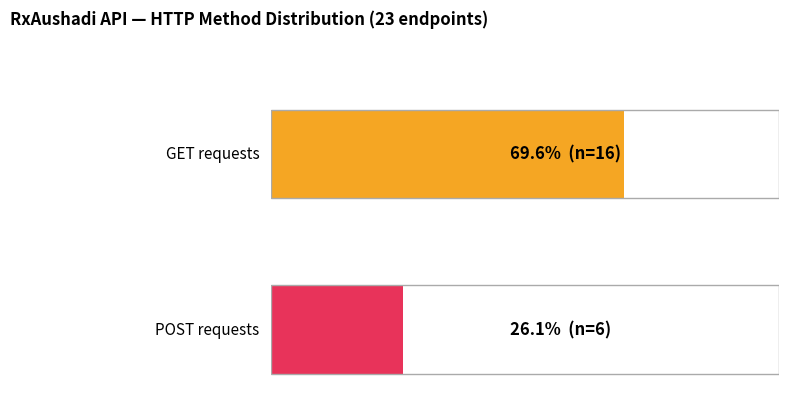

What is the label of the 2nd bar from the left?

POST